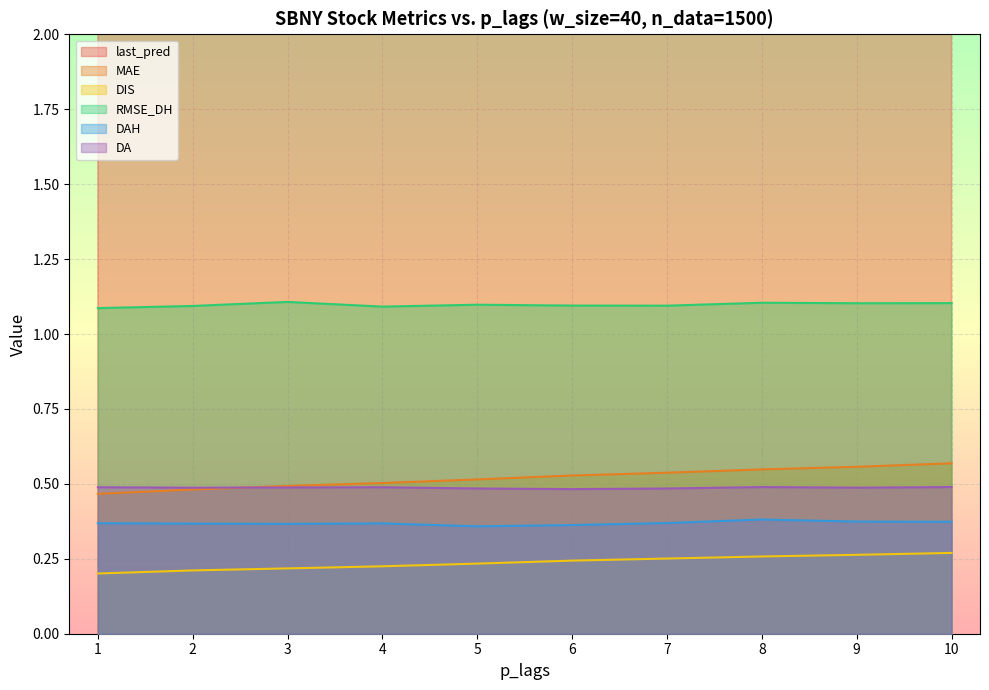

Reading right to left, extract all data points from this chart.

last_pred: 187.5	185.4	185.2	185.4	185.3	185.5	185.5	186.6	186.6	186.5
MAE: 0.6	0.6	0.5	0.5	0.5	0.5	0.5	0.5	0.5	0.5
DIS: 0.3	0.3	0.3	0.3	0.2	0.2	0.2	0.2	0.2	0.2
RMSE_DH: 1.1	1.1	1.1	1.1	1.1	1.1	1.1	1.1	1.1	1.1
DAH: 0.4	0.4	0.4	0.4	0.4	0.4	0.4	0.4	0.4	0.4
DA: 0.5	0.5	0.5	0.5	0.5	0.5	0.5	0.5	0.5	0.5